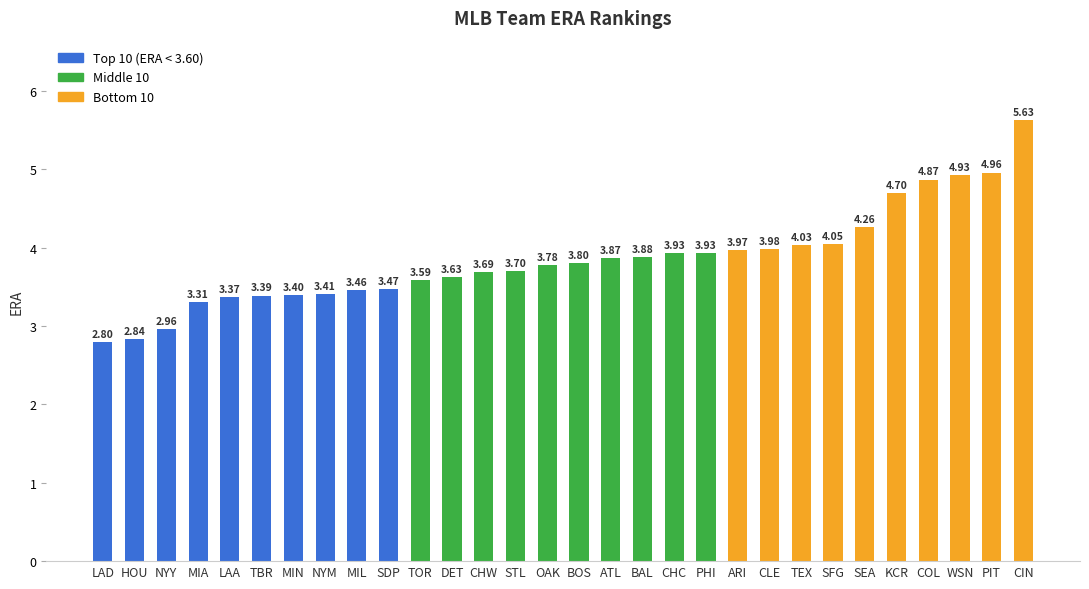

How many data points are above 3?

27